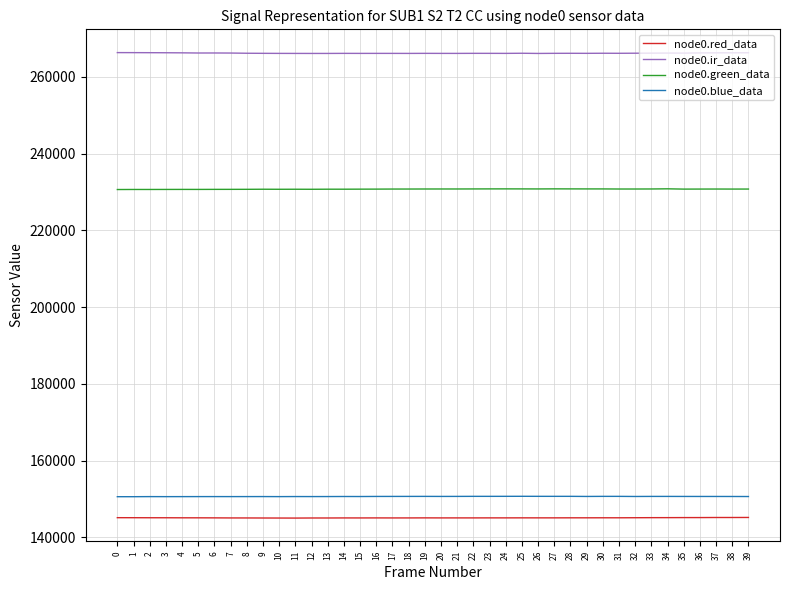

What are all the series names shown in the legend?

node0.red_data, node0.ir_data, node0.green_data, node0.blue_data